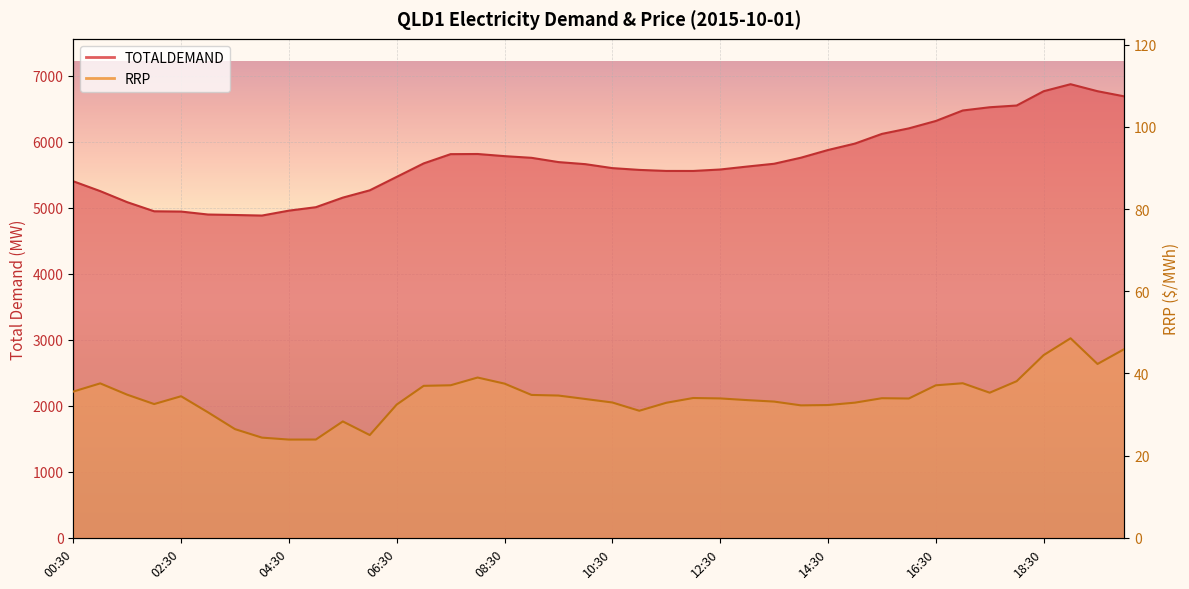

What is the greatest value displayed?

6868.9